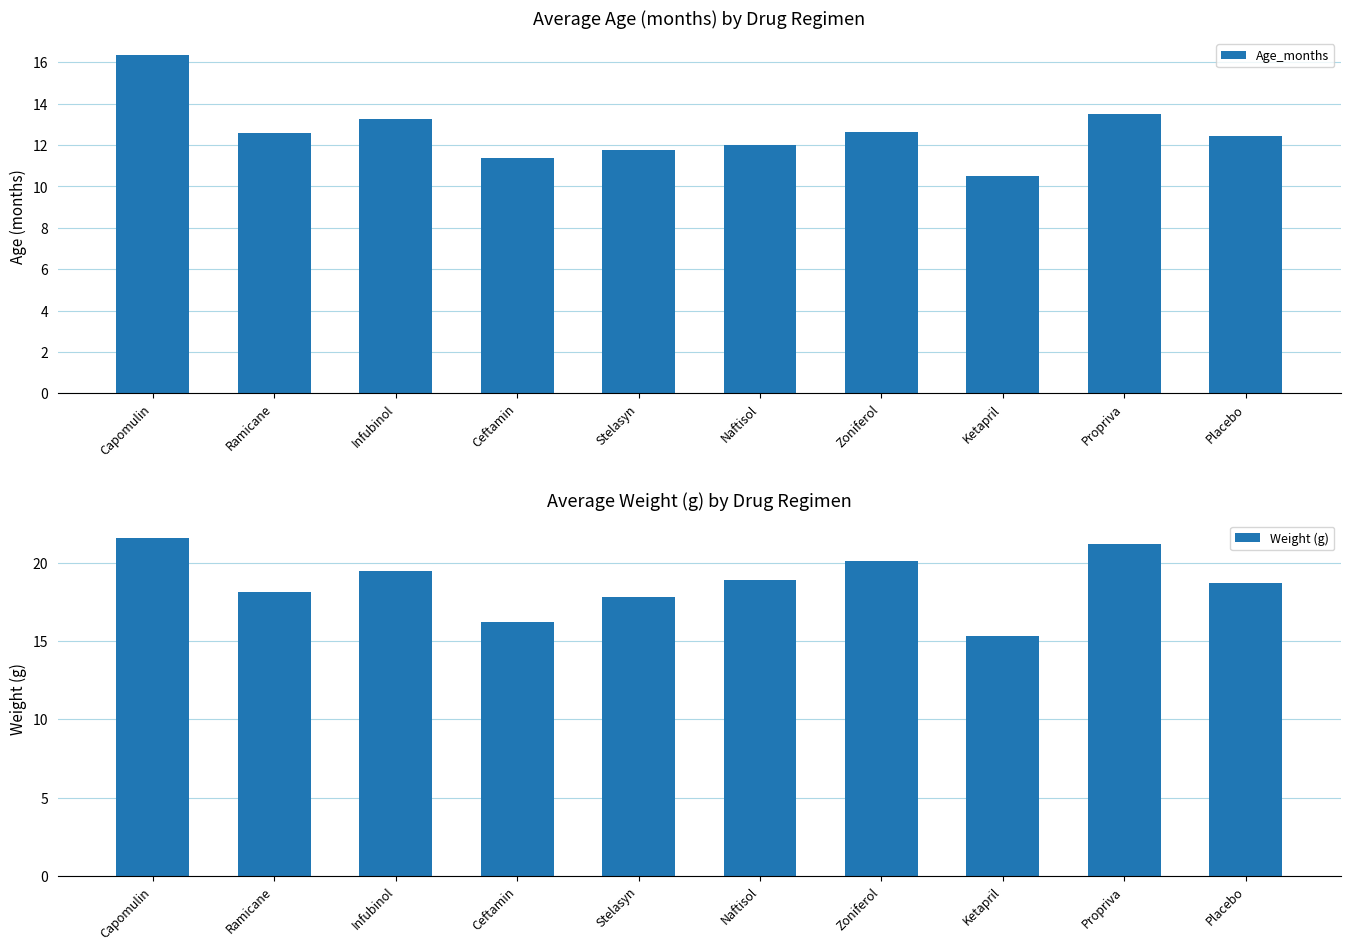

At which category does the chart reach its minimum across all series?

Ketapril